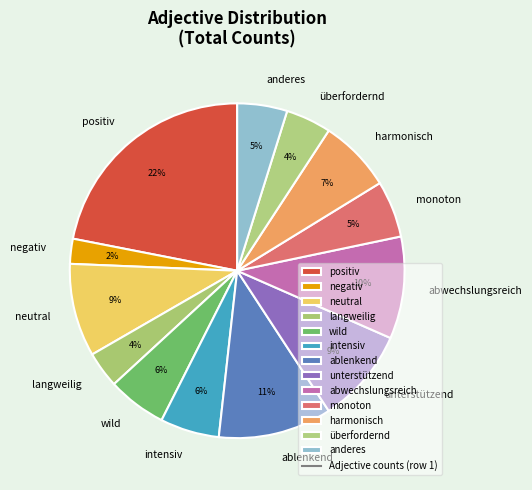

Do neutral and harmonisch together represent more than half of the pie?

No